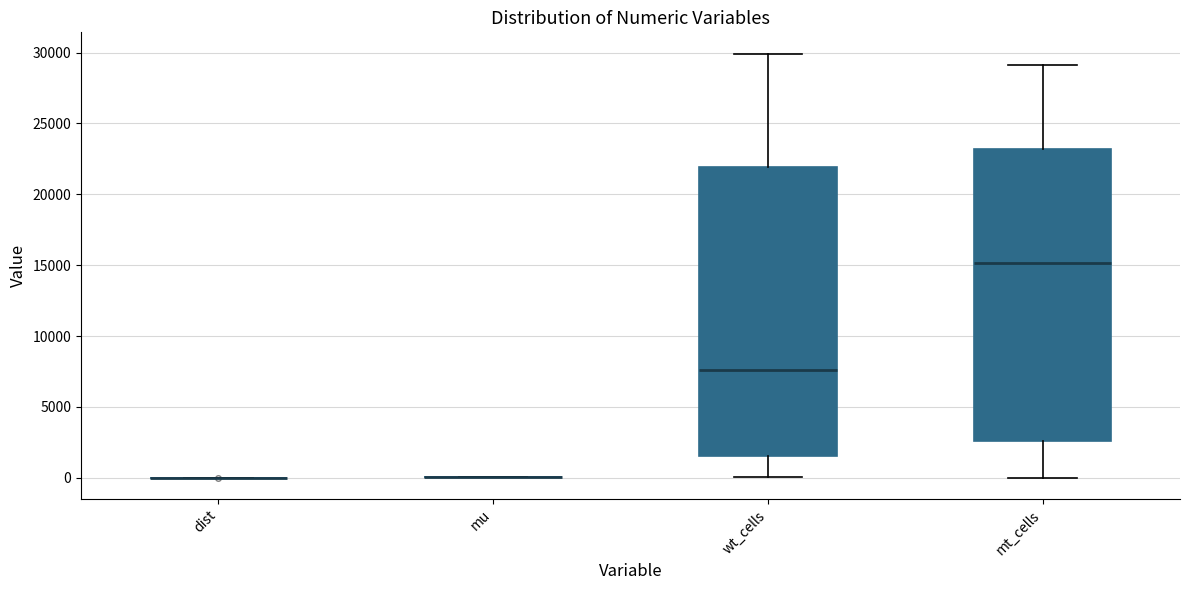

Reading left to right, read every box against the y-axis: the position of its median line, the range the box covers, and the ends of its whiskers. The values are not printed on the chart, so give them approximately, as read against the axis.

dist: box collapsed to a line at 0, whiskers 0 to 0
mu: box collapsed to a line at 0, whiskers 0 to 0
wt_cells: median 7500, box 1500 to 22000, whiskers 0 to 30000
mt_cells: median 15000, box 2500 to 23000, whiskers 0 to 29000